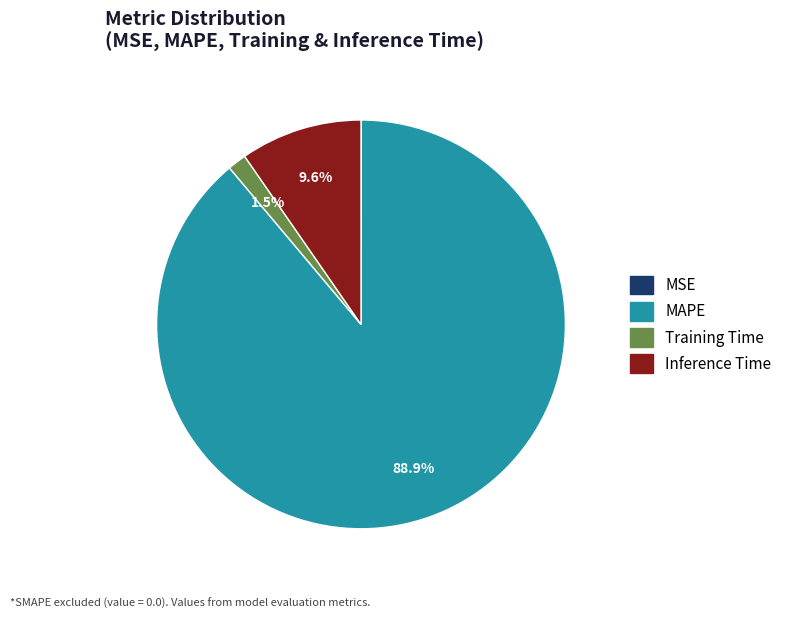

Between Inference Time and Training Time, which is larger?

Inference Time